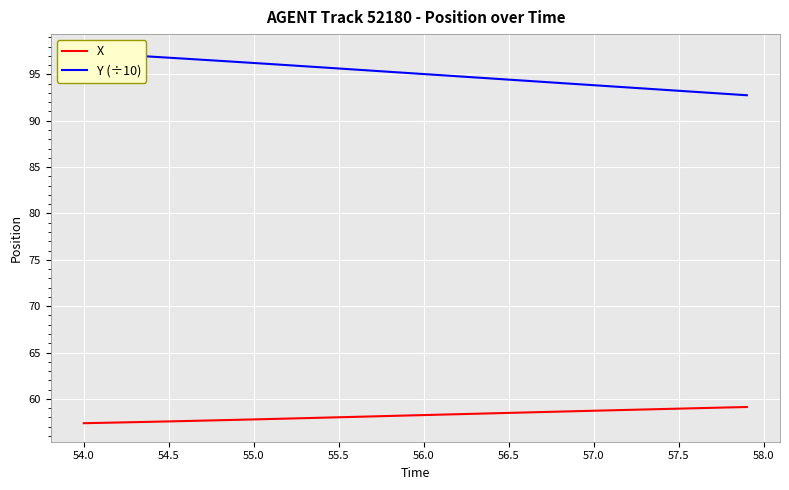

What is the minimum value for X?

57.4